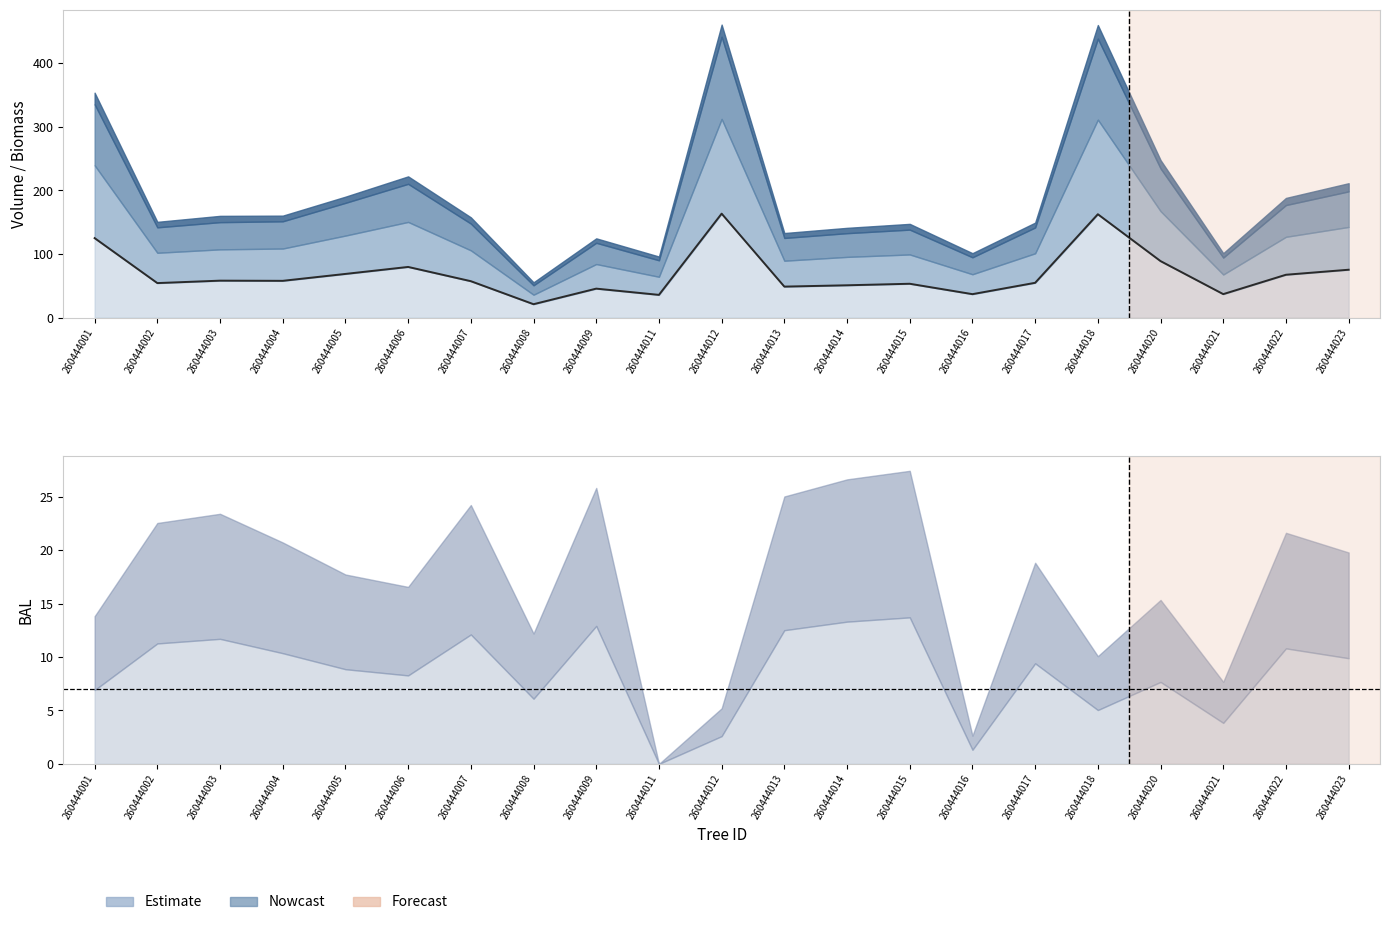

How many data points are above 57?

11